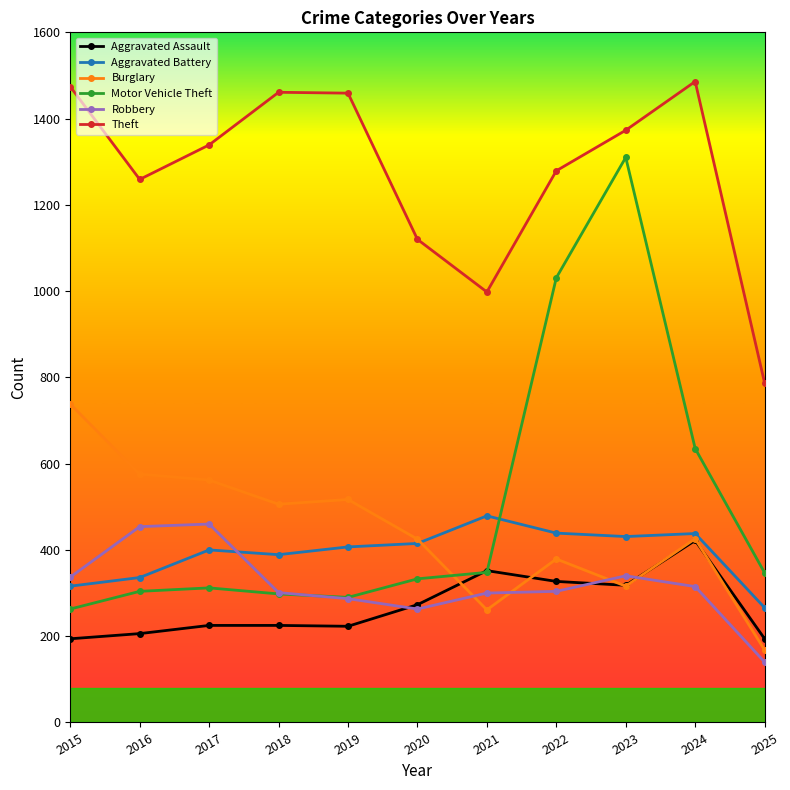

What is the difference between the highest and lowest values at 2016?

1053